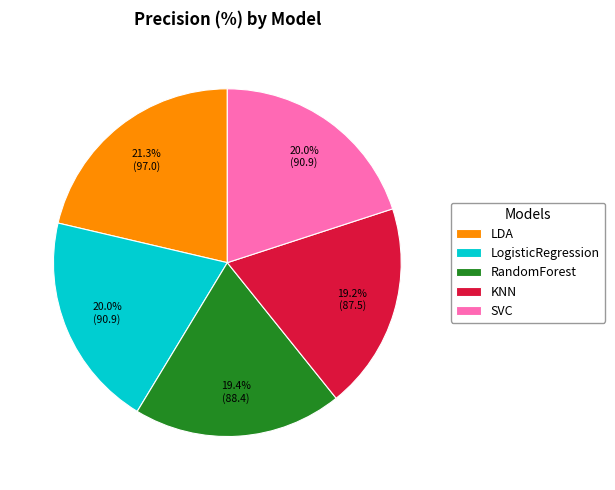

To the nearest percent, what is the average slice percentage?

20%